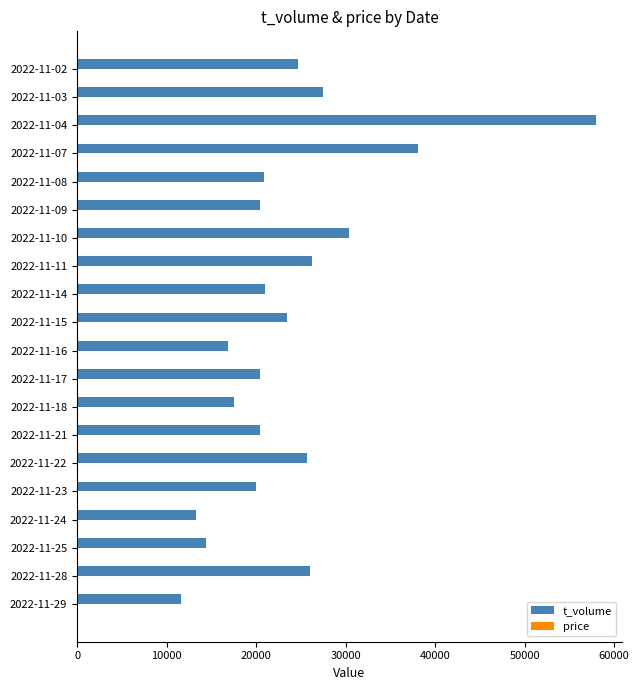

The value of t_volume at 2022-11-07 is 17083.1. True or false?

False